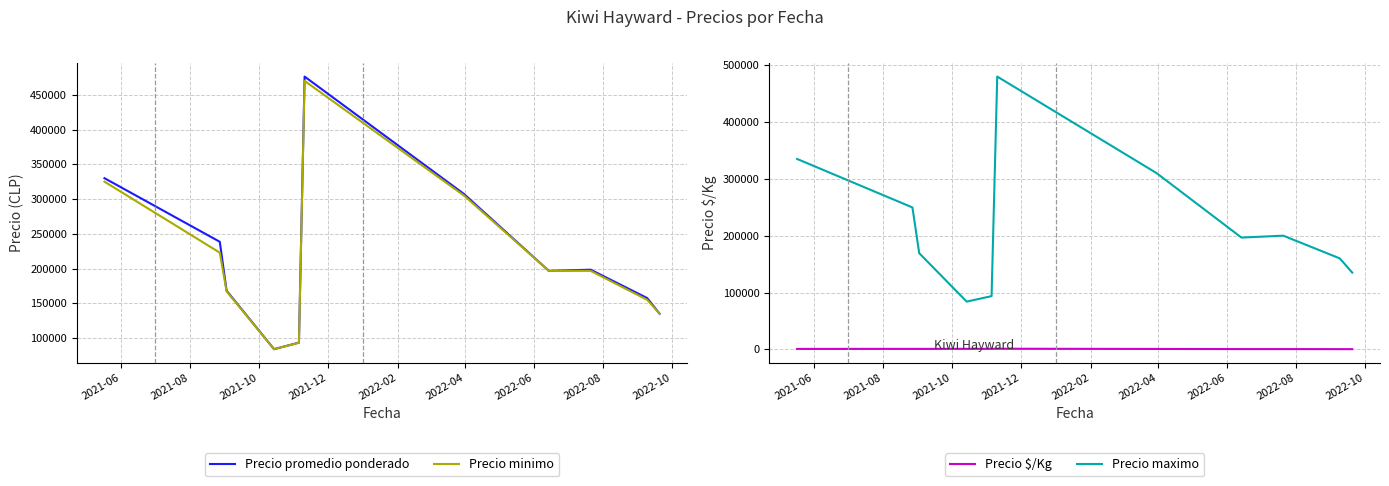

What is the highest value of the Precio minimo series?

470000.0